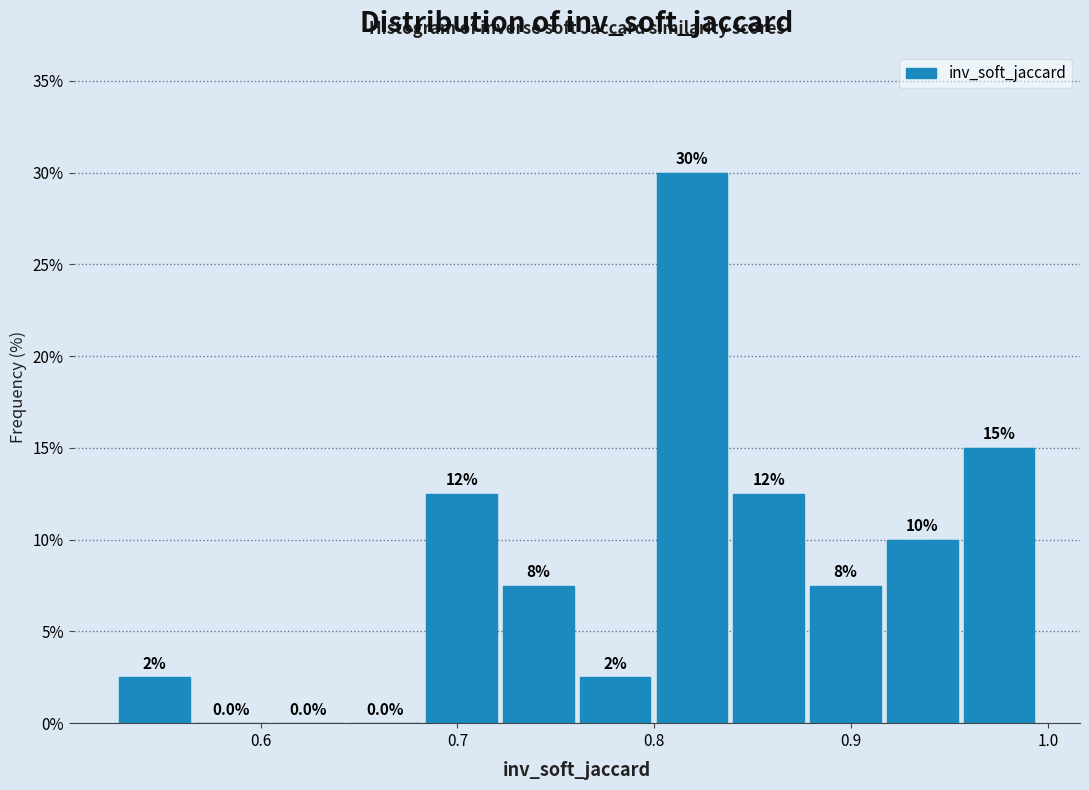

Read against the x-axis, roughly where is the centre of the tallest bar?

0.82